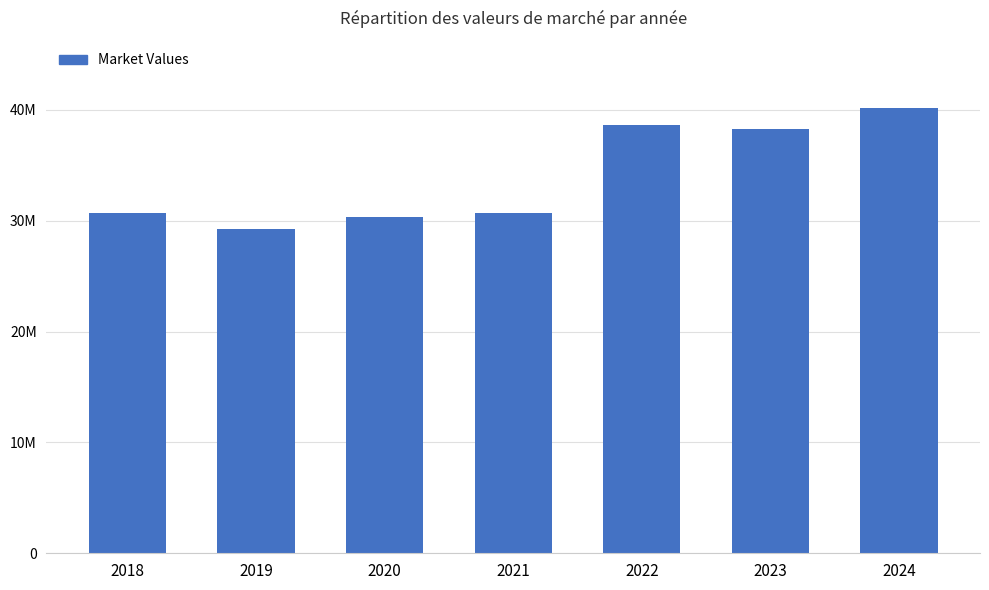

How many bars are there in total?

7